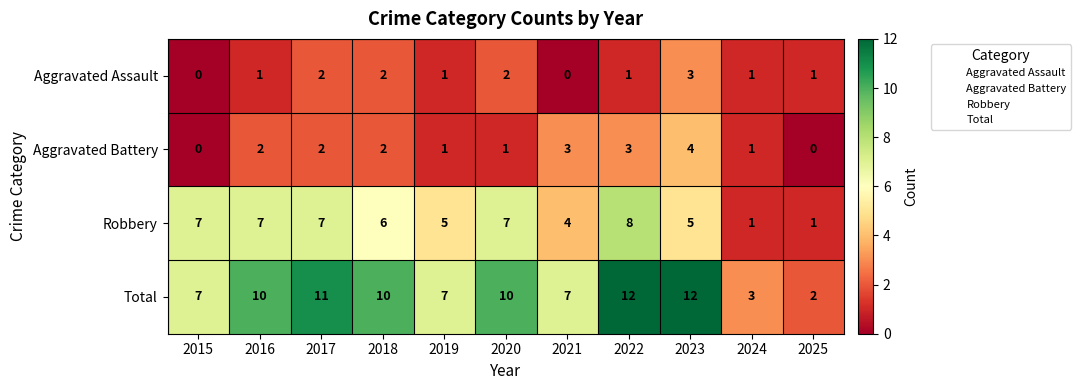

Which series has the largest range (max minus min)?

Total